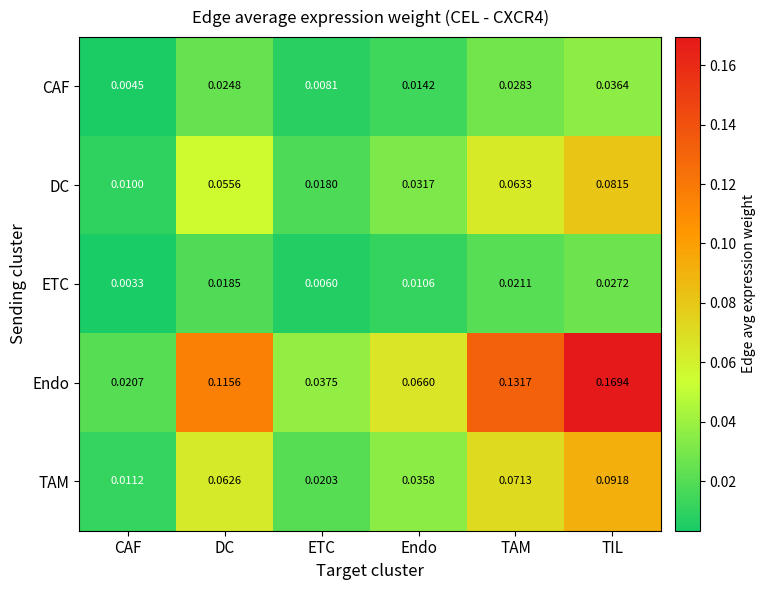

Rank the series by their maximum value, from highest to lowest.

Endo, TAM, DC, CAF, ETC